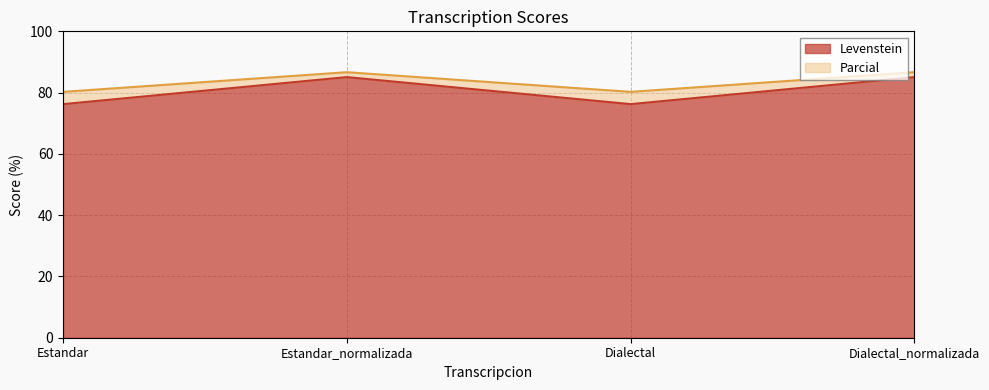

What is the value of the Levenstein point at the 3rd from the left?

76.2